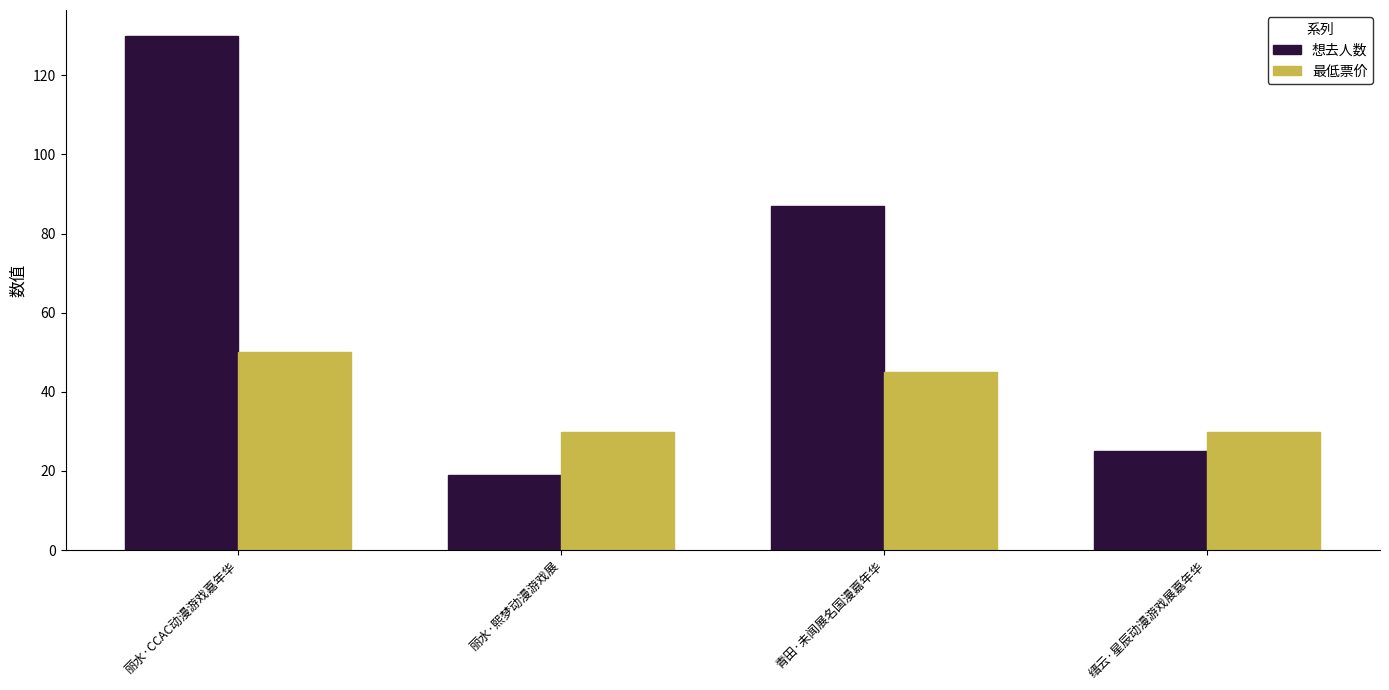

True or false: 最低票价 has a value of 67.0 at 丽水·CCAC动漫游戏嘉年华.

False